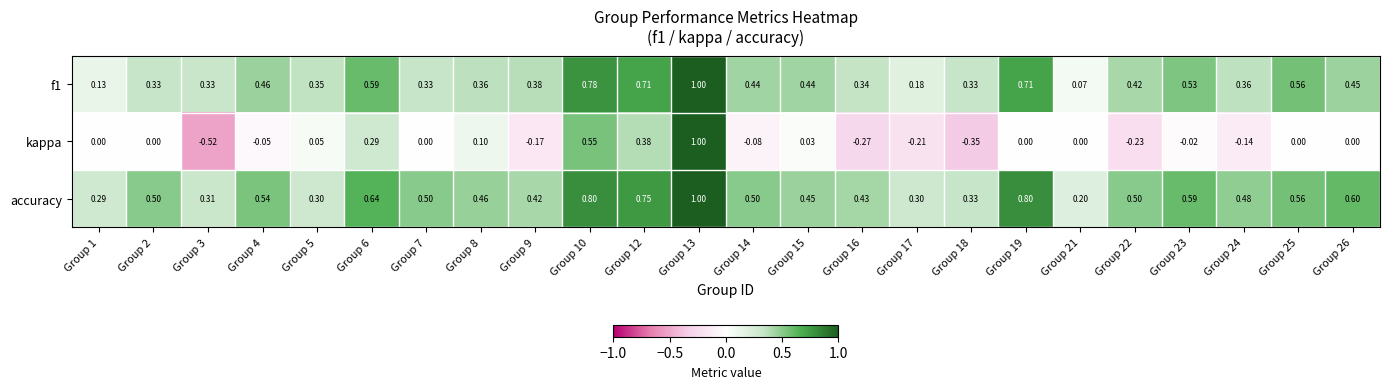

What is the difference between the highest and lowest values at Group 25?

0.6